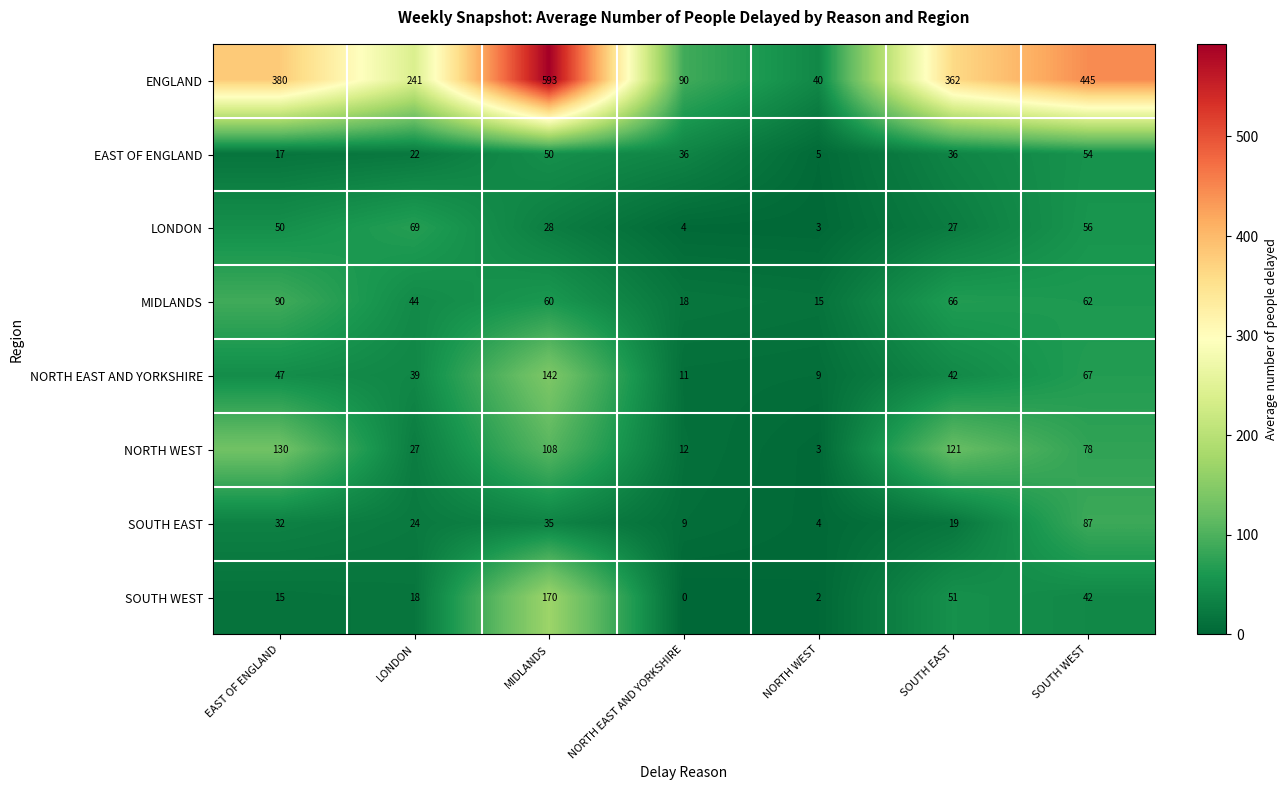

At how many categories does at least one series exceed 262?

4